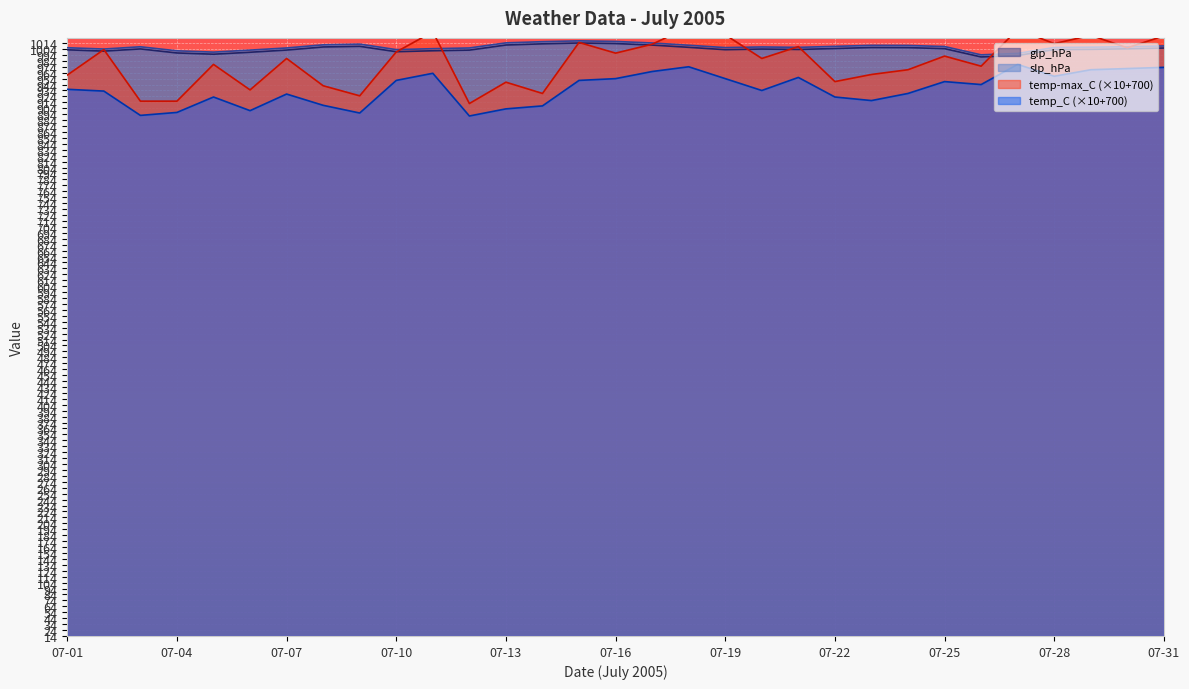

What is the maximum value shown in the chart?

1041.0